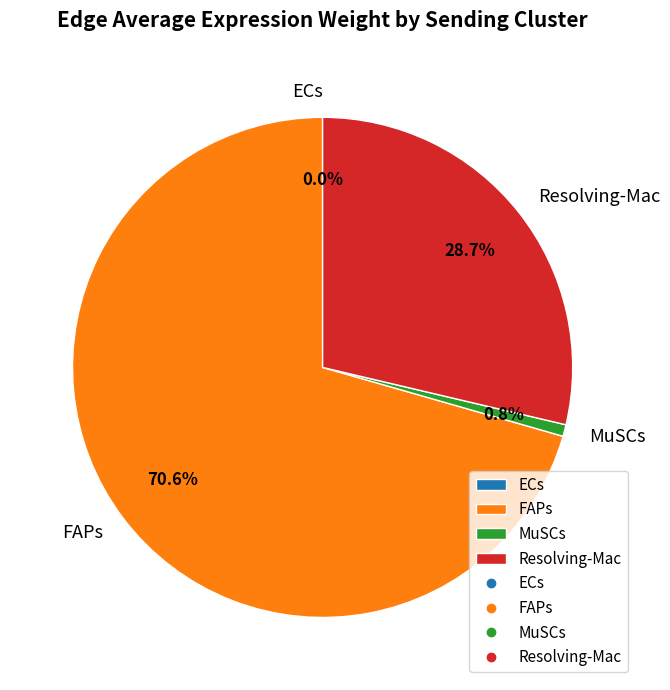

True or false: MuSCs accounts for 1% of the total.

True